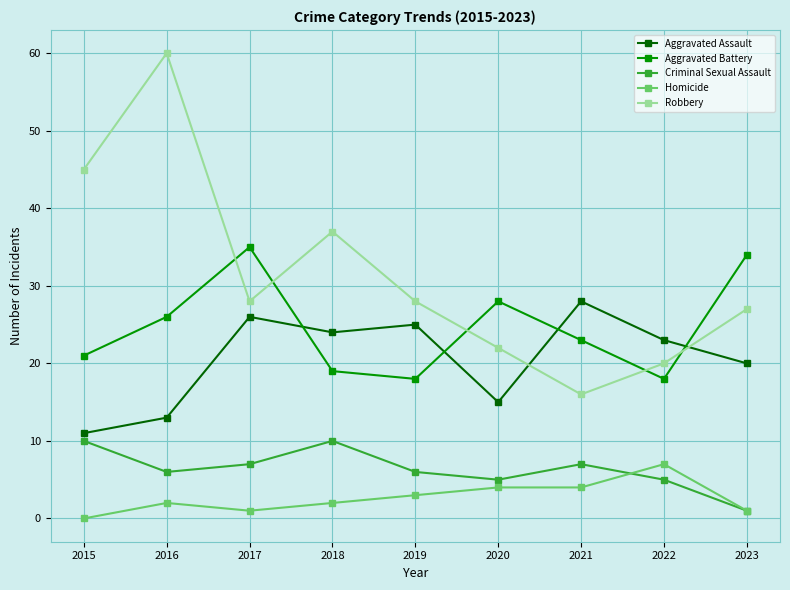

True or false: Homicide and Aggravated Battery cross at least once.

False